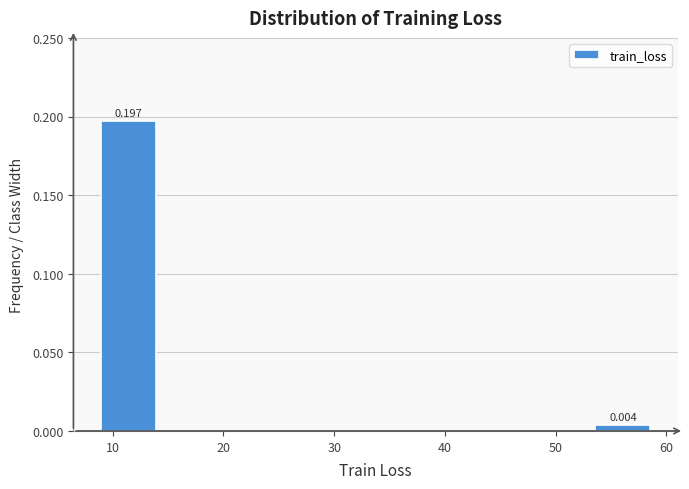

Which range on the x-axis has the tallest bar?

9 to 14